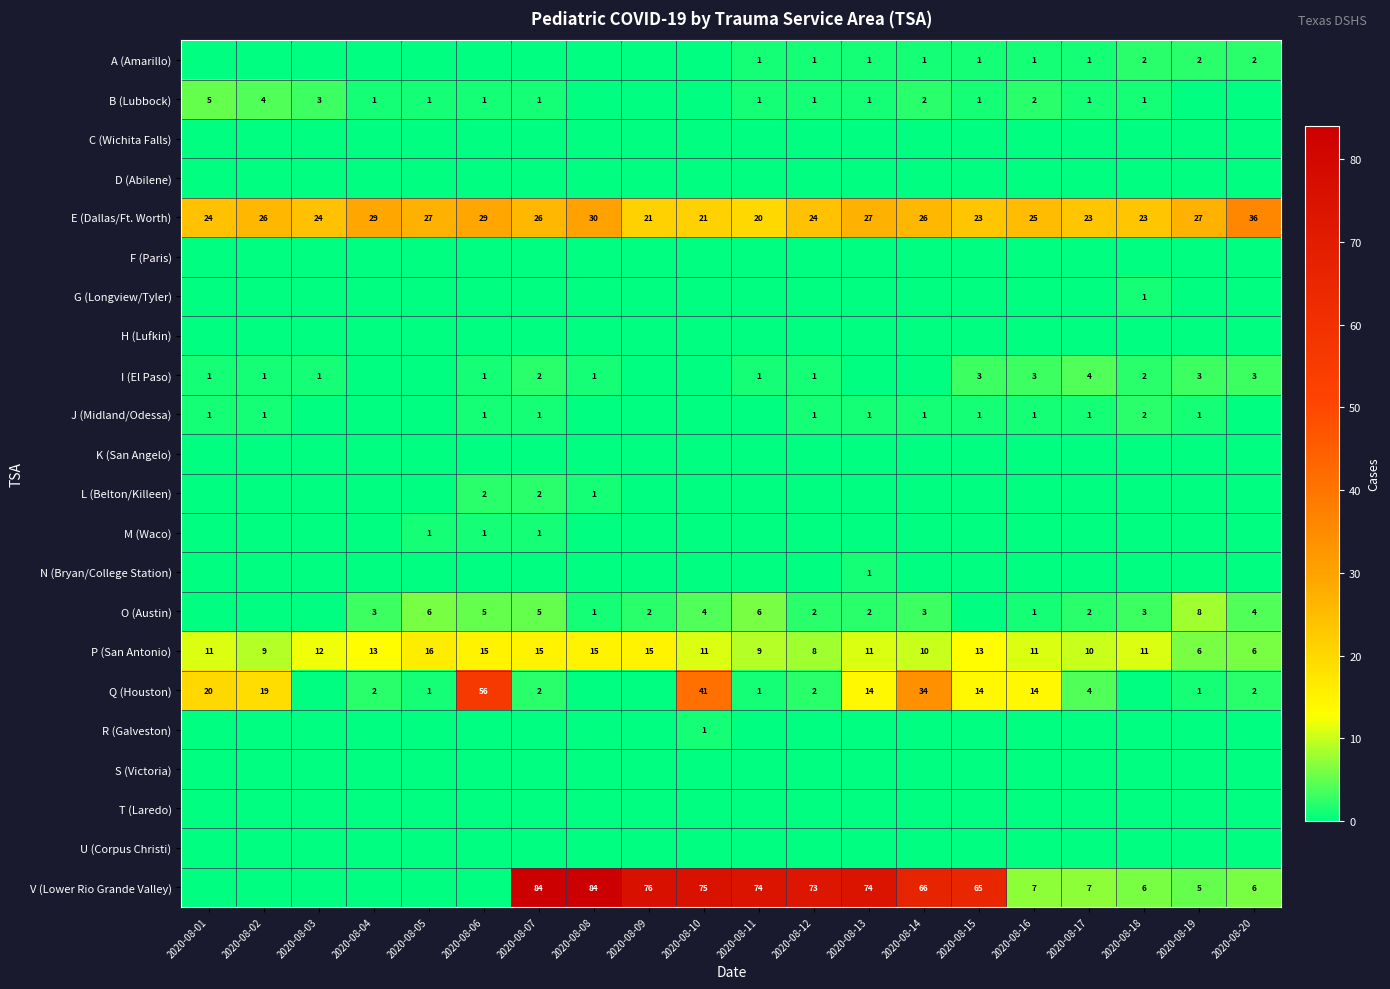

The P (San Antonio) series shows 6 at 2020-08-19. True or false?

True